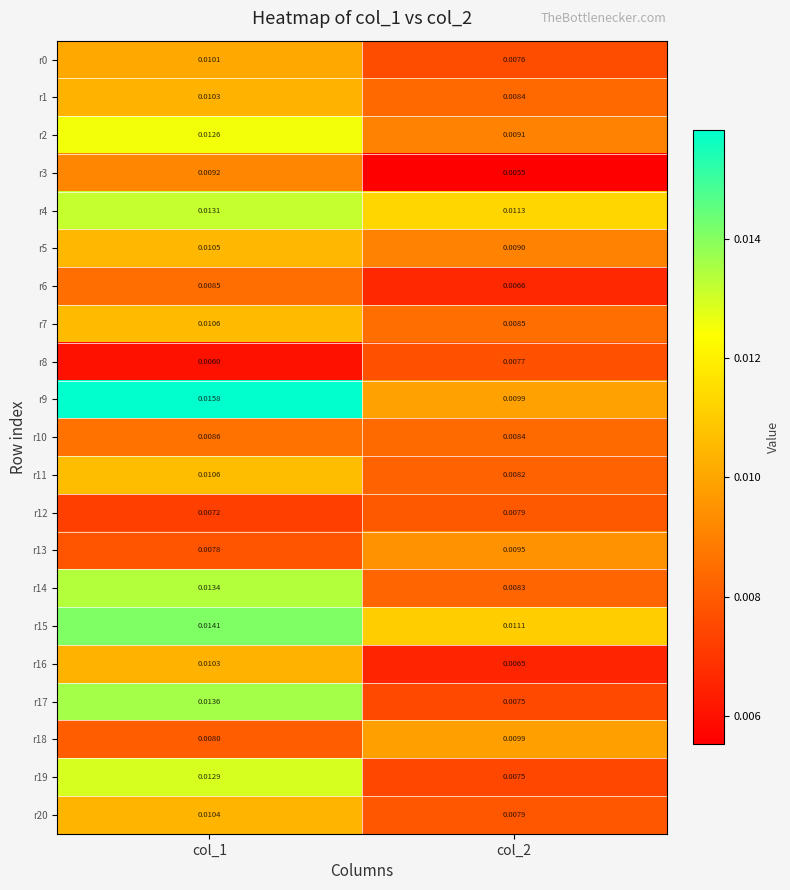

What is the total value across all series at col_1?

0.2